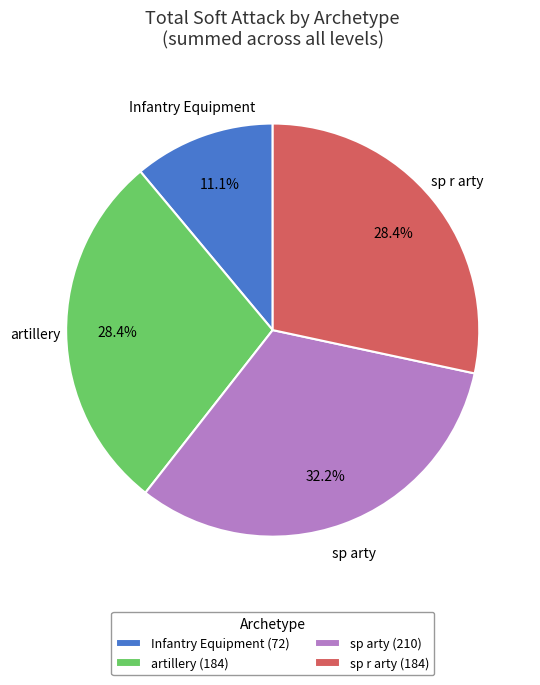

To the nearest percent, what is the average slice percentage?

25%